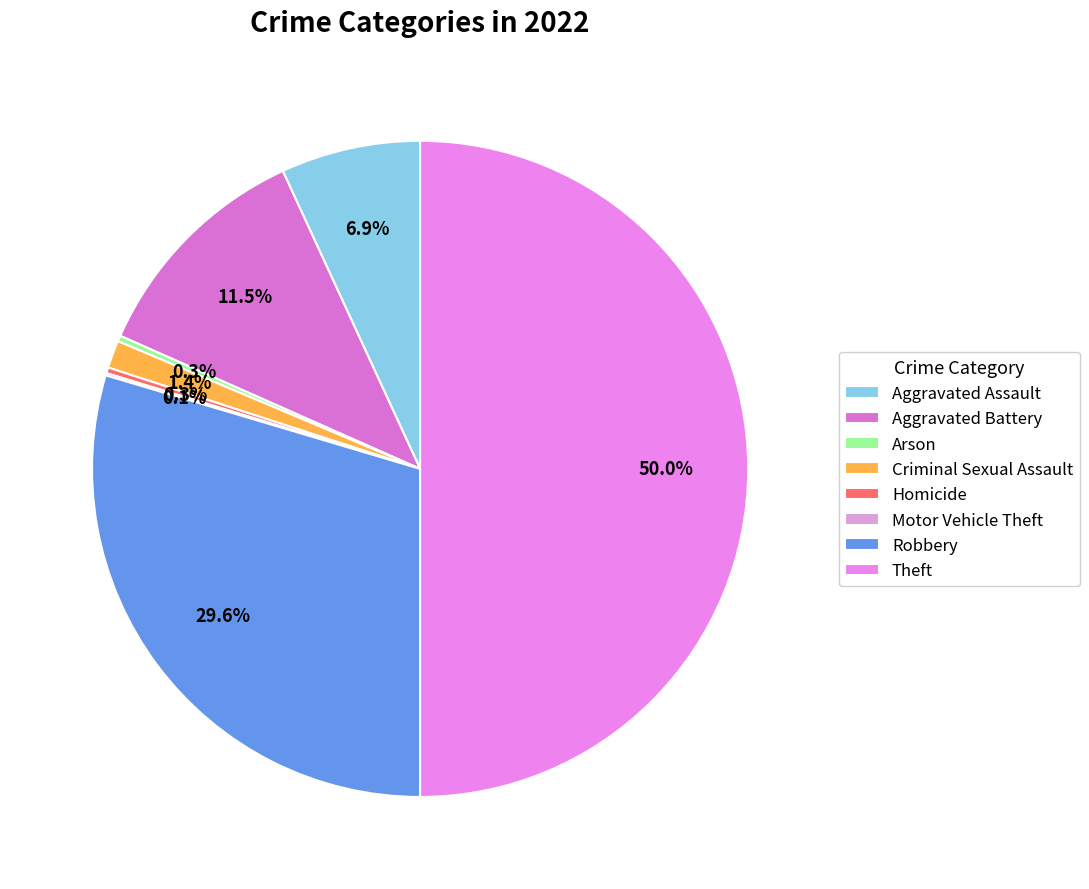

Is it true that Aggravated Assault is 1% of the pie?

False